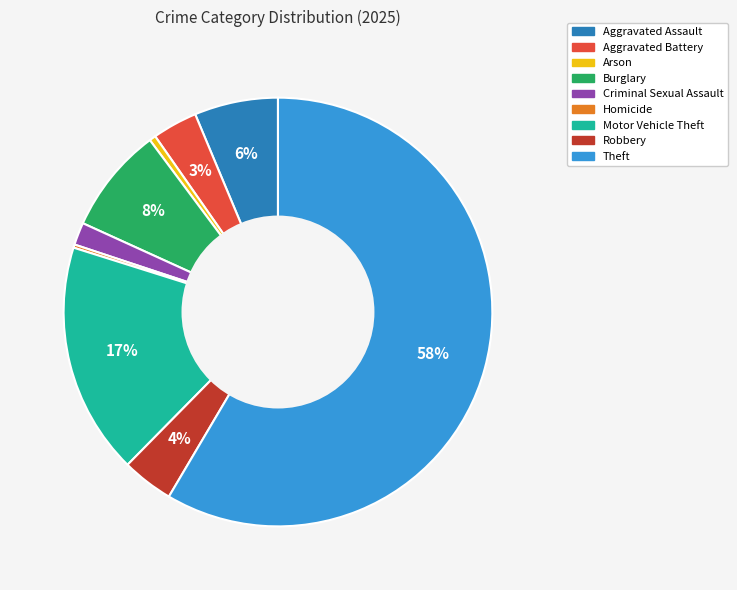

To the nearest percent, what percentage of the pie is Motor Vehicle Theft?

17%